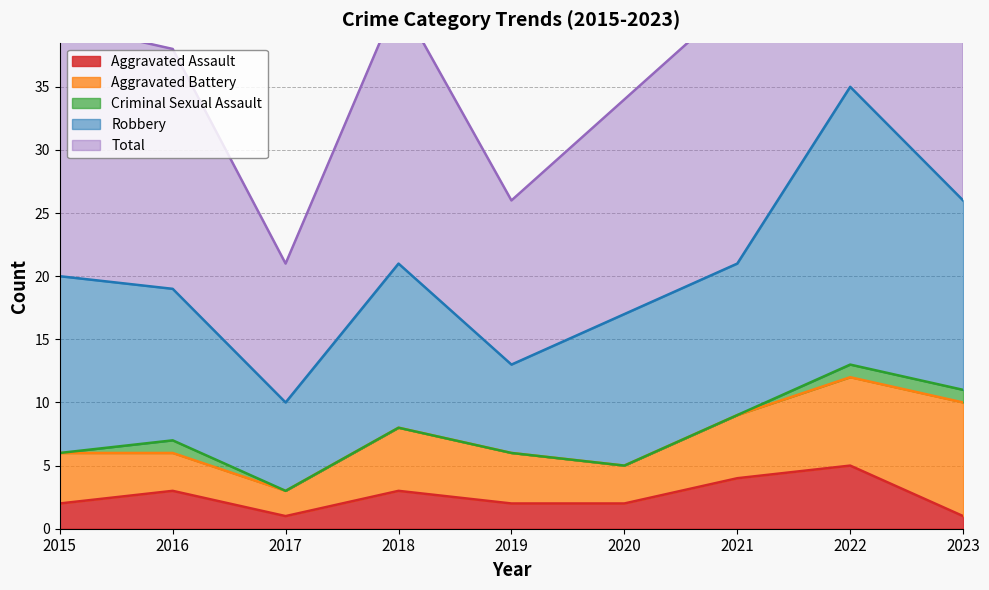

At which label does Aggravated Battery first exceed 4?

2018